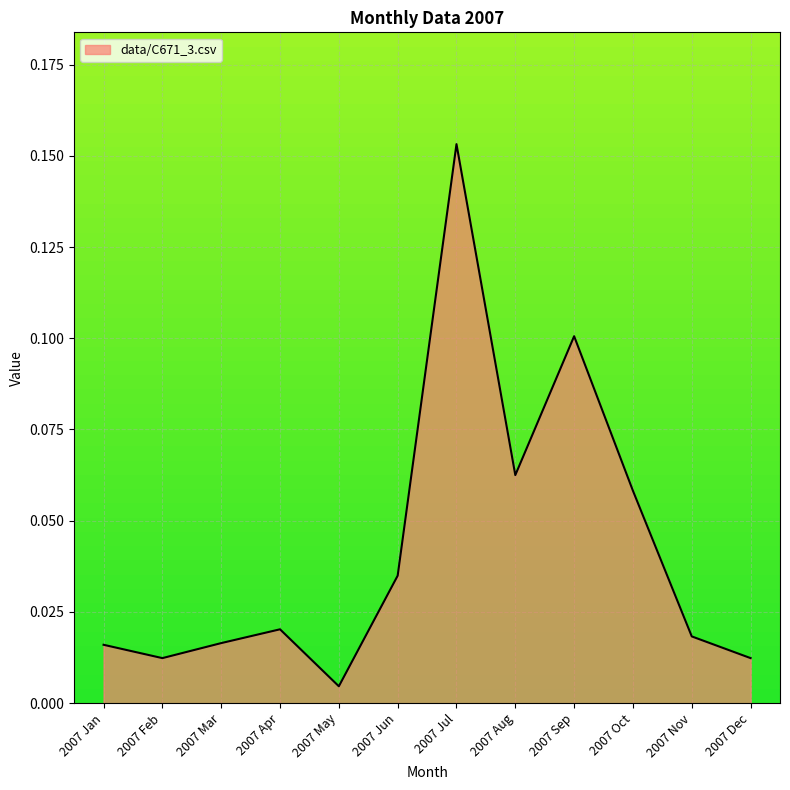

At which label is the value closest to 0?

2007 May